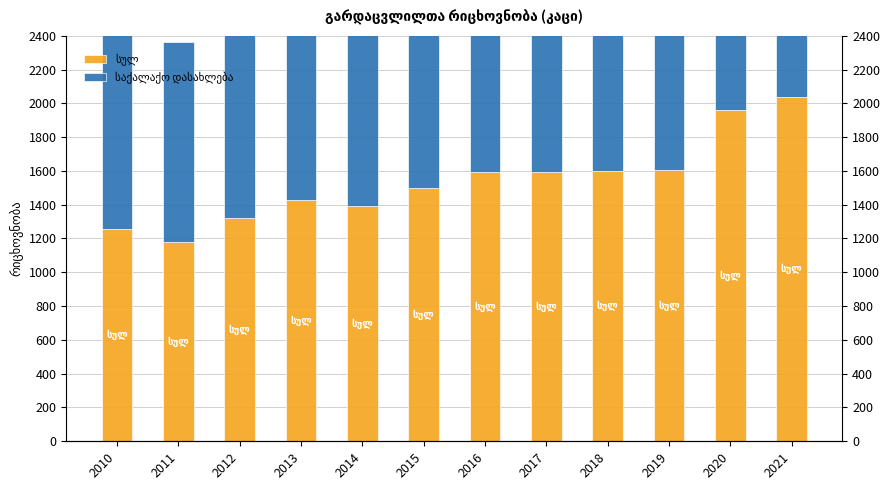

Between 2012 and 2021, which series saw the biggest shift?

სულ